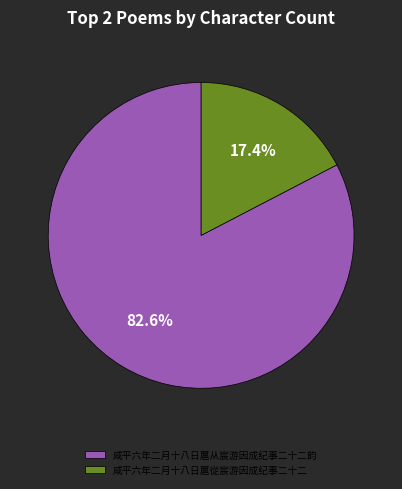

What percentage do 咸平六年二月十八日扈從宸游因成纪事二十二 and 咸平六年二月十八日扈从宸游因成纪事二十二韵 together represent?

100.0%